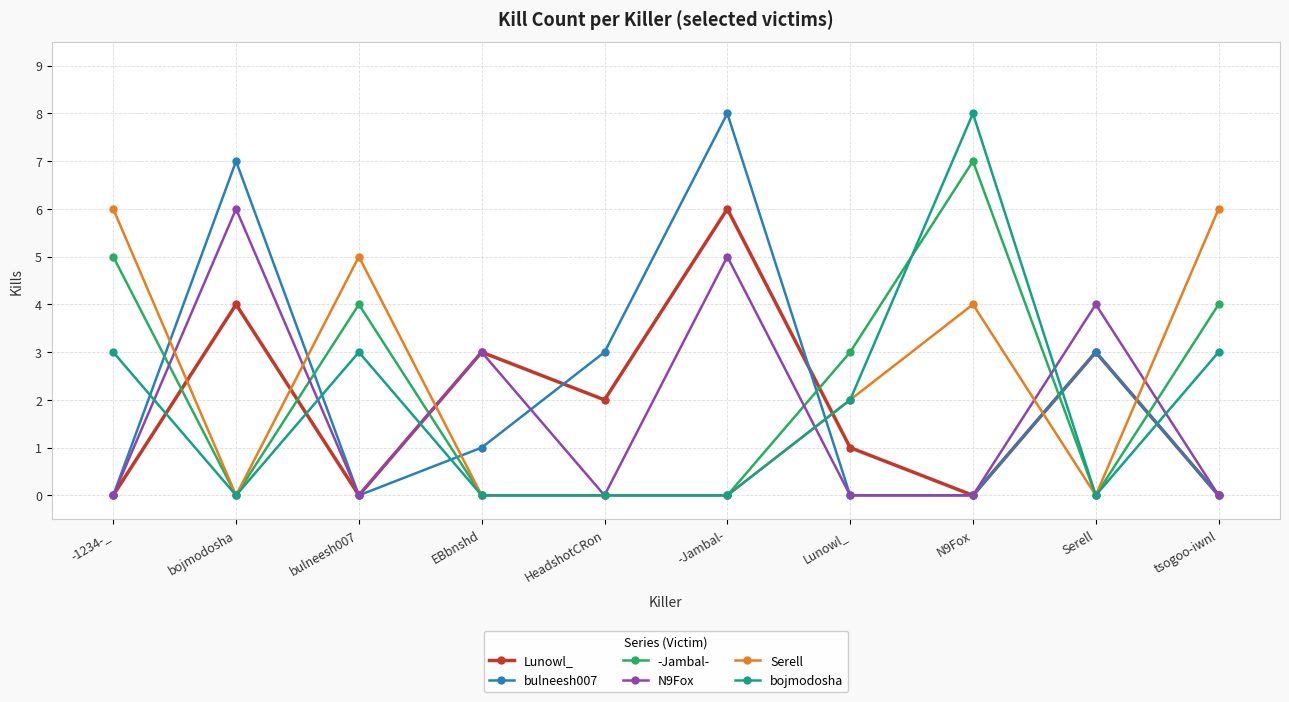

The value of bulneesh007 at bojmodosha is 4. True or false?

False